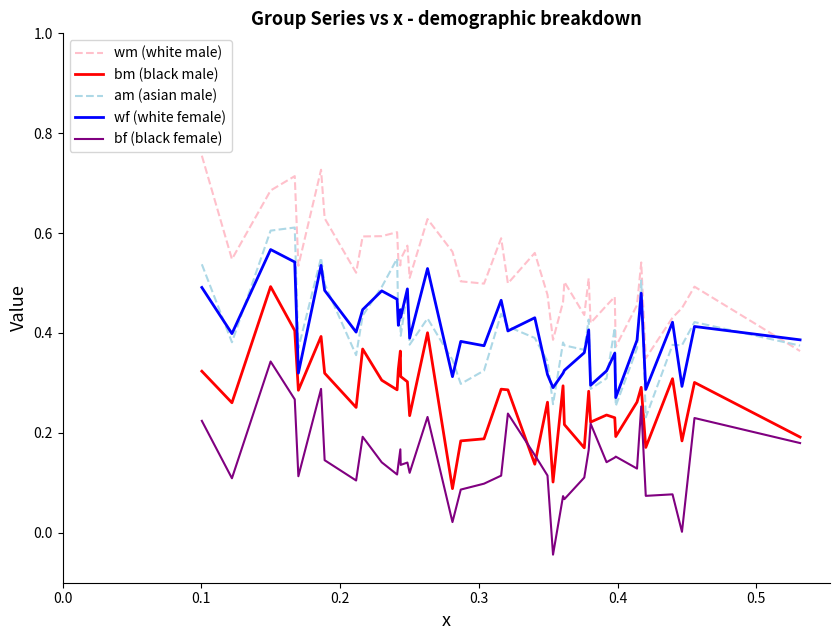

Rank the series by their maximum value, from highest to lowest.

wm (white male), am (asian male), wf (white female), bm (black male), bf (black female)